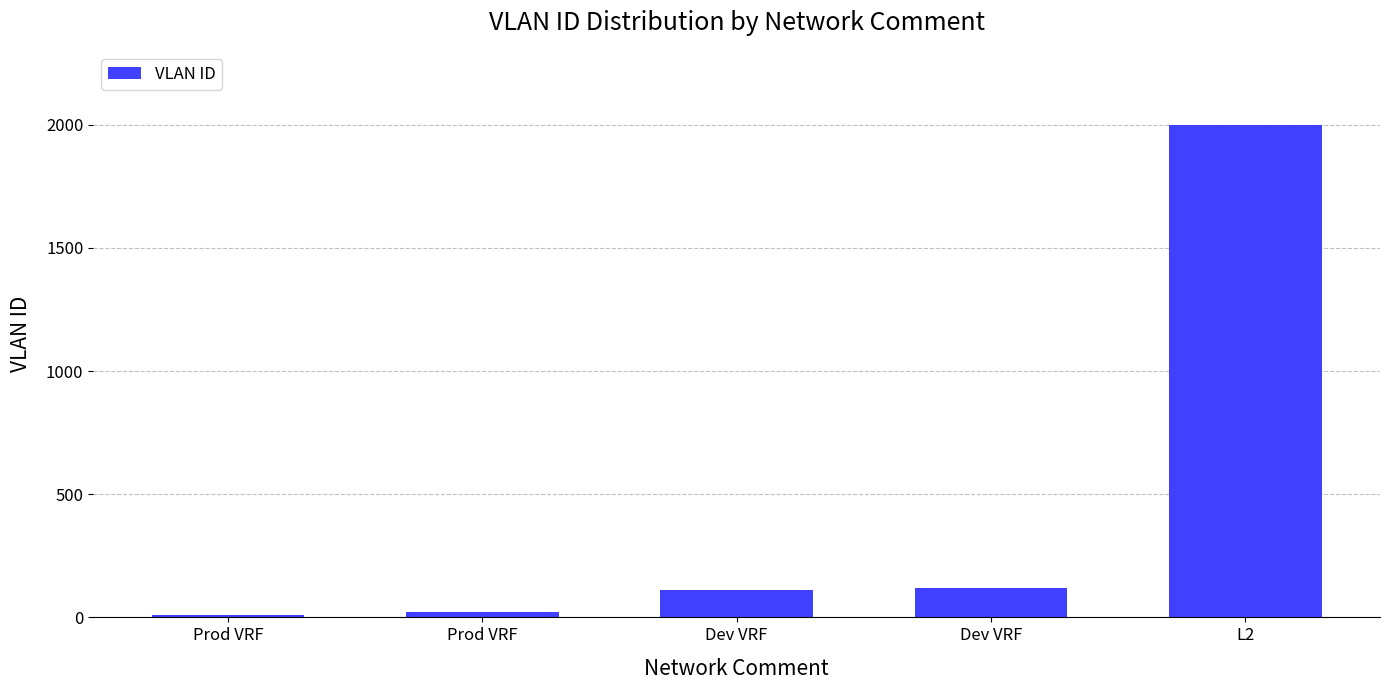

The chart shows a value of 110 at Dev VRF. True or false?

True